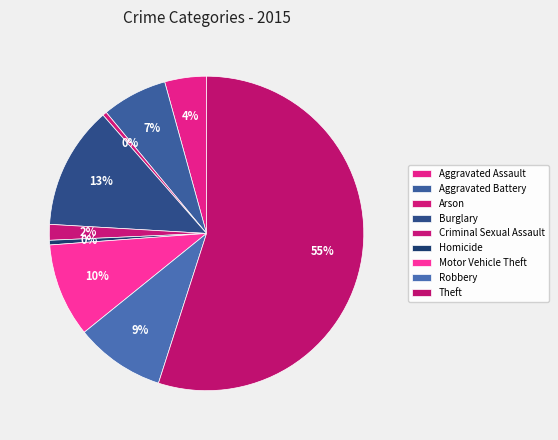

Which category has the smallest portion of the pie?

Arson